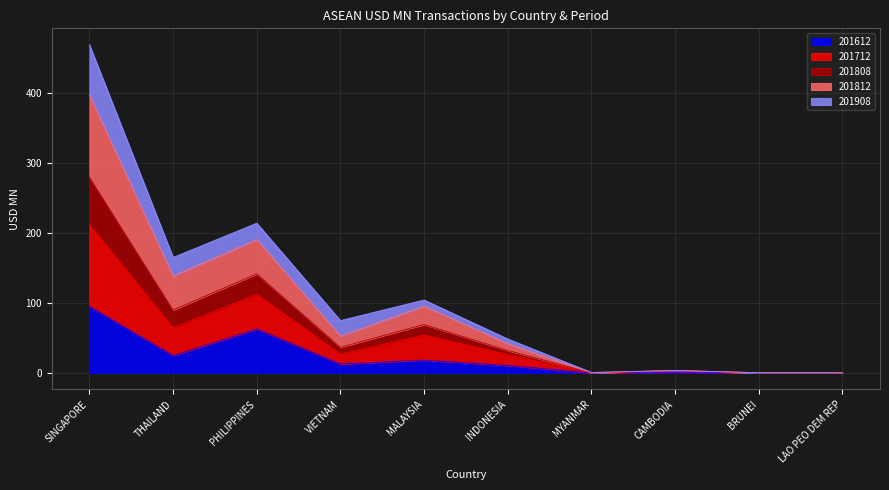

At which label does 201612 reach its peak?

SINGAPORE